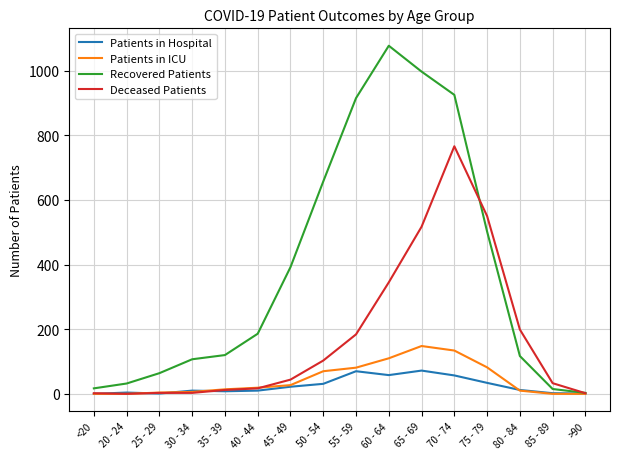

Where is the first local maximum for Recovered Patients?

60 - 64